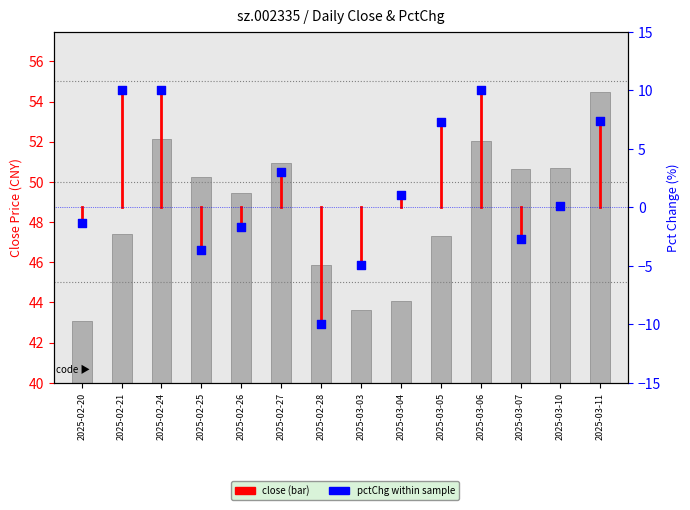

Which has a higher value, 2025-02-25 or 2025-03-03?

2025-02-25